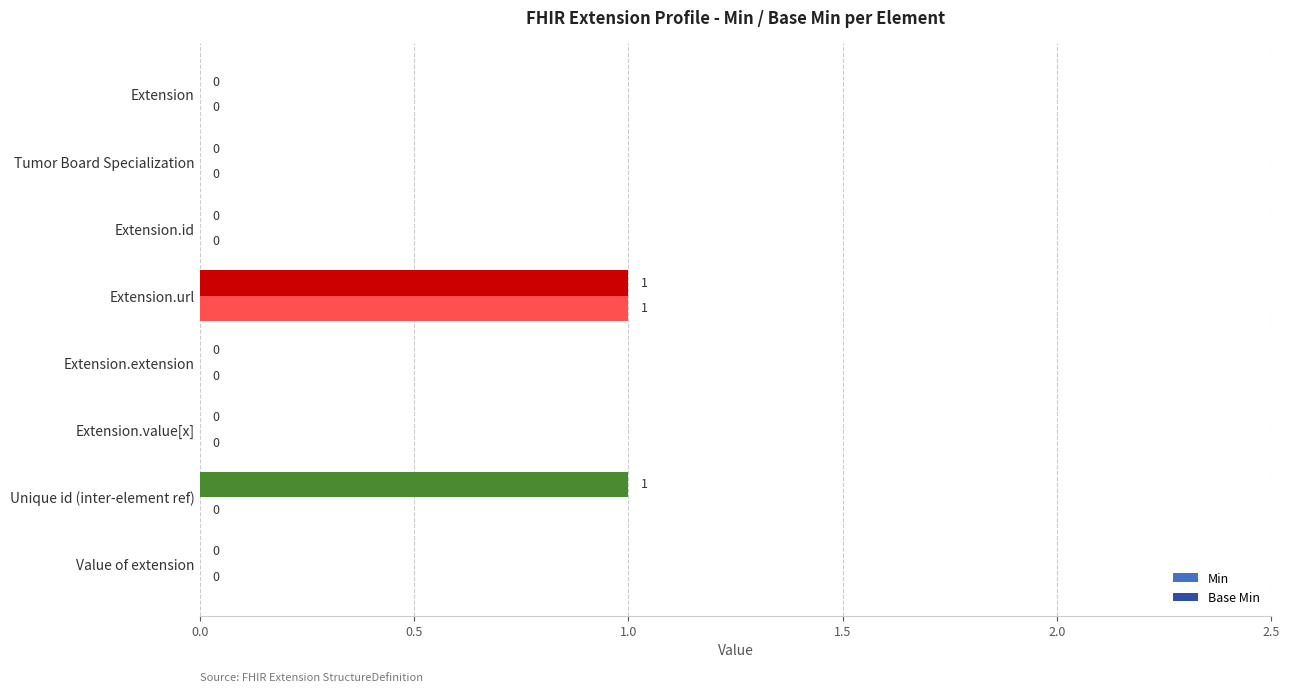

Is the value of Min at Extension.extension greater than the value of Base Min at Unique id (inter-element ref)?

No